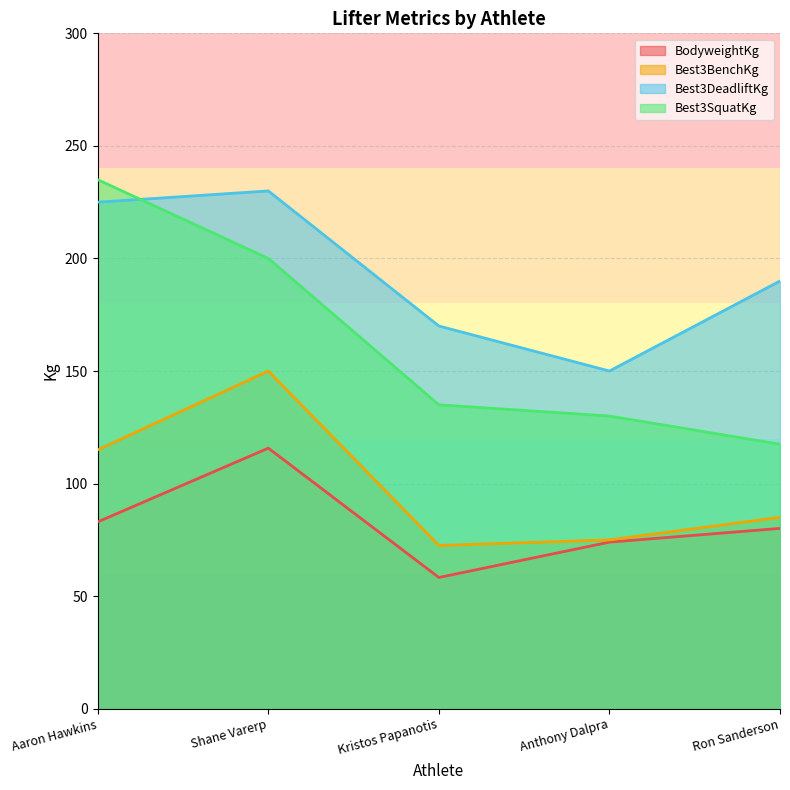

Reading left to right, extract all data points from this chart.

BodyweightKg: 83.0	115.8	58.3	74.0	80.1
Best3BenchKg: 115.0	150.0	72.5	75.0	85.0
Best3DeadliftKg: 225.0	230.0	170.0	150.0	190.0
Best3SquatKg: 235.0	200.0	135.0	130.0	117.5